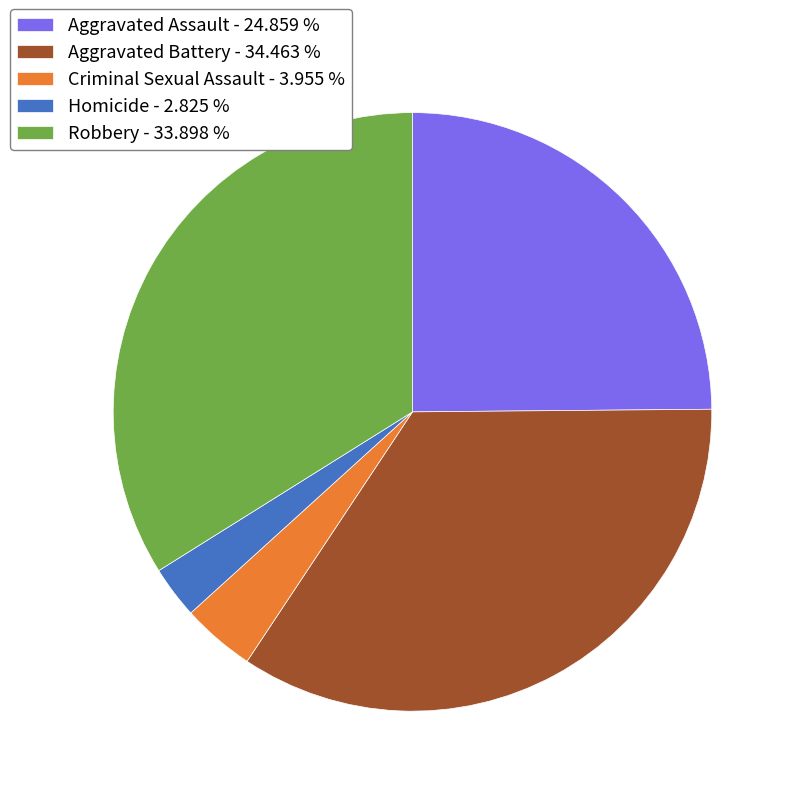

Does any single category account for the majority?

No